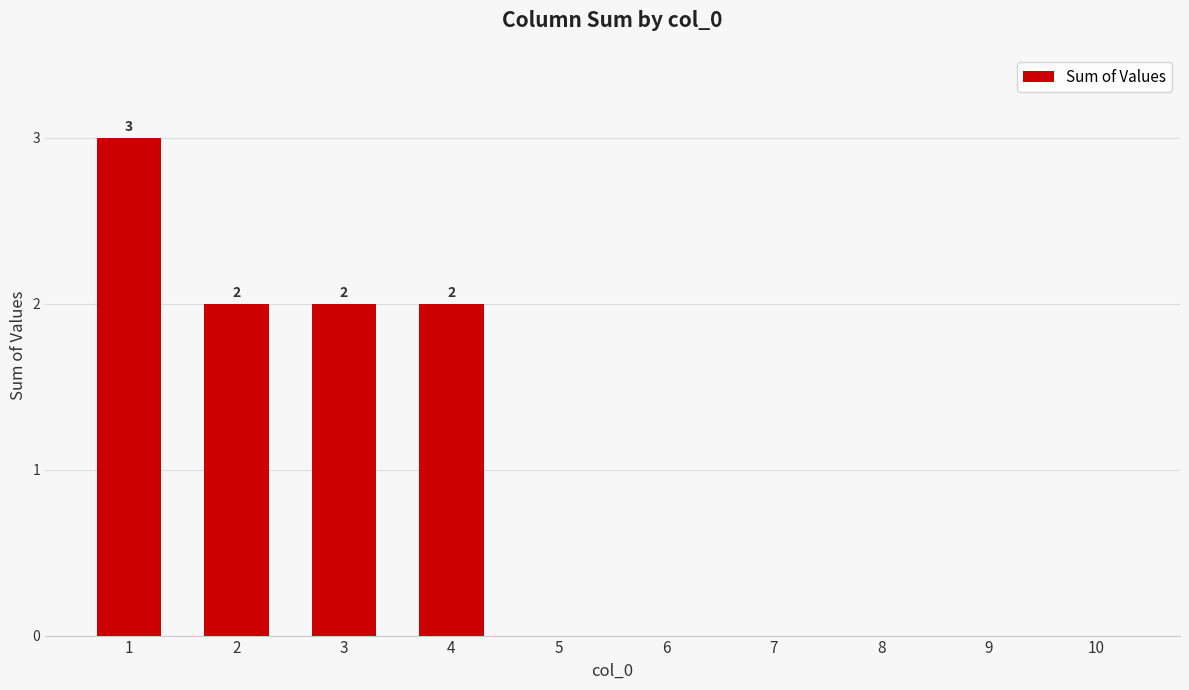

What is the change in value from 4 to 6?

-2